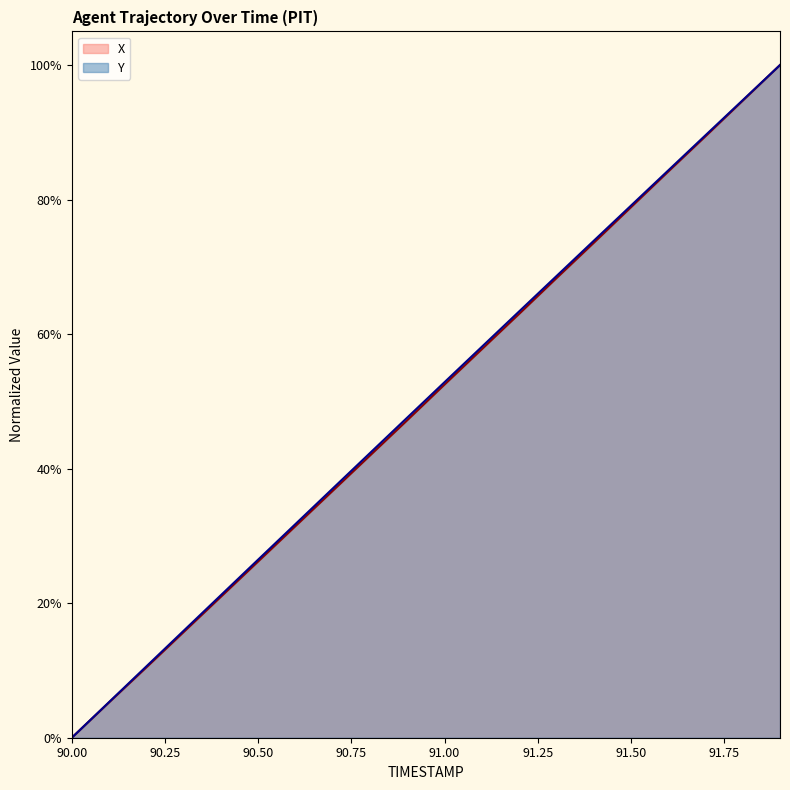

True or false: Y has a value of 123.5 at 91.50.

False